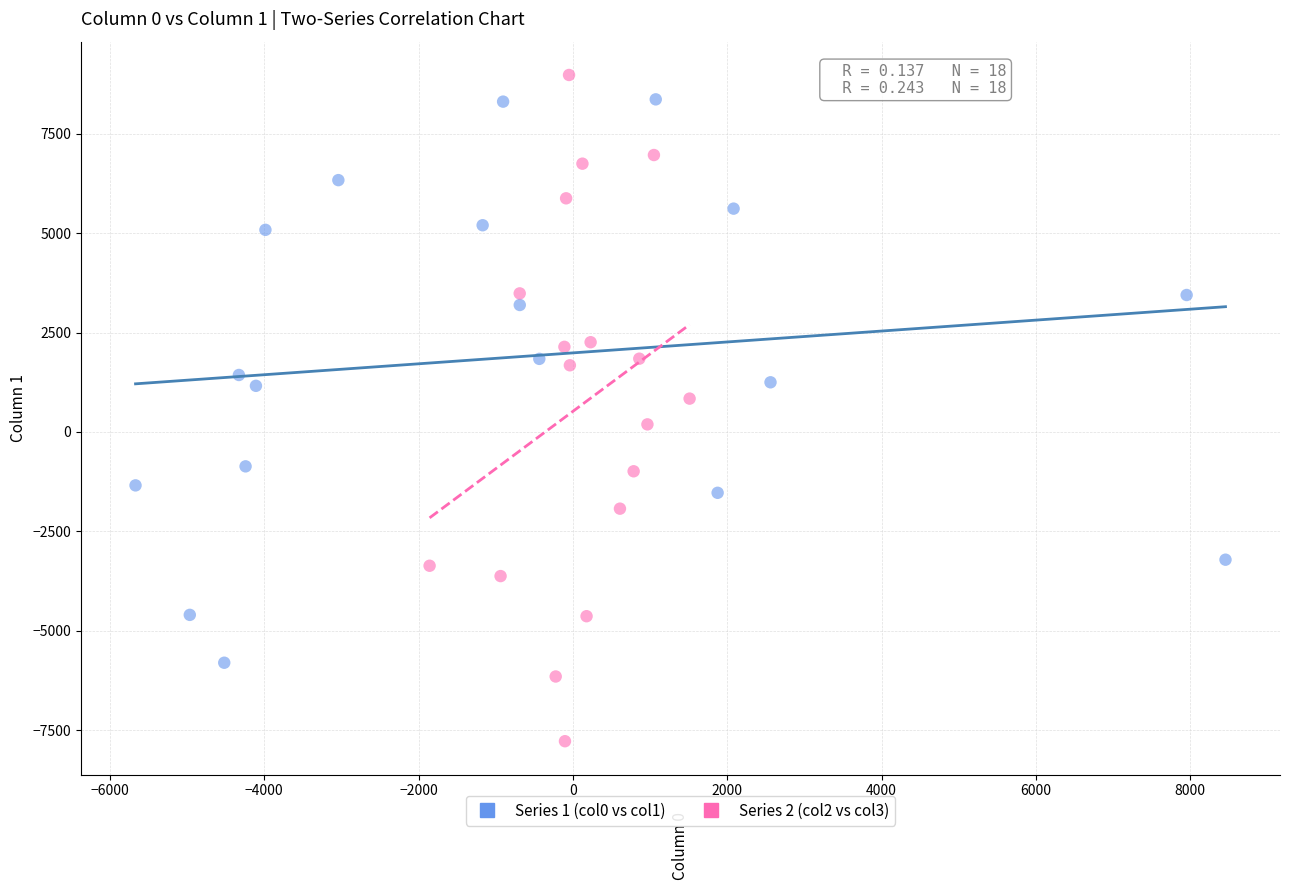

Which series reaches the maximum Y coordinate?

Series 2 (col2 vs col3)